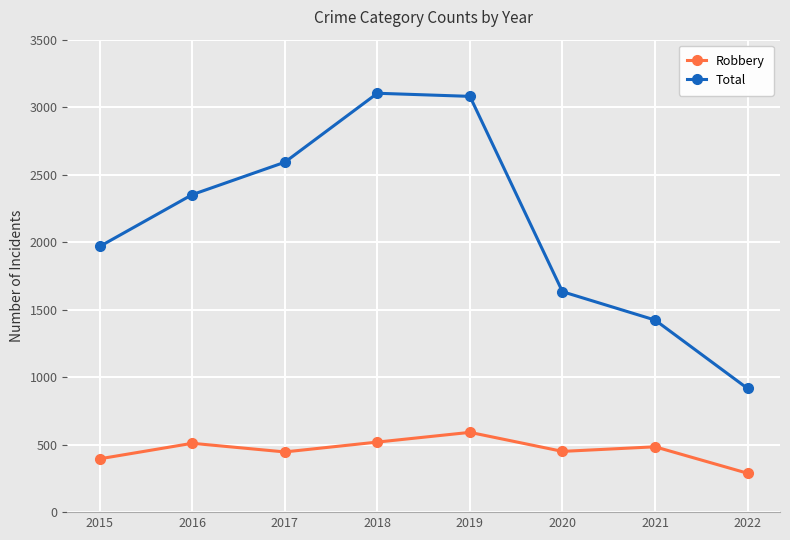

What is the total value across all series at 2022?

1204